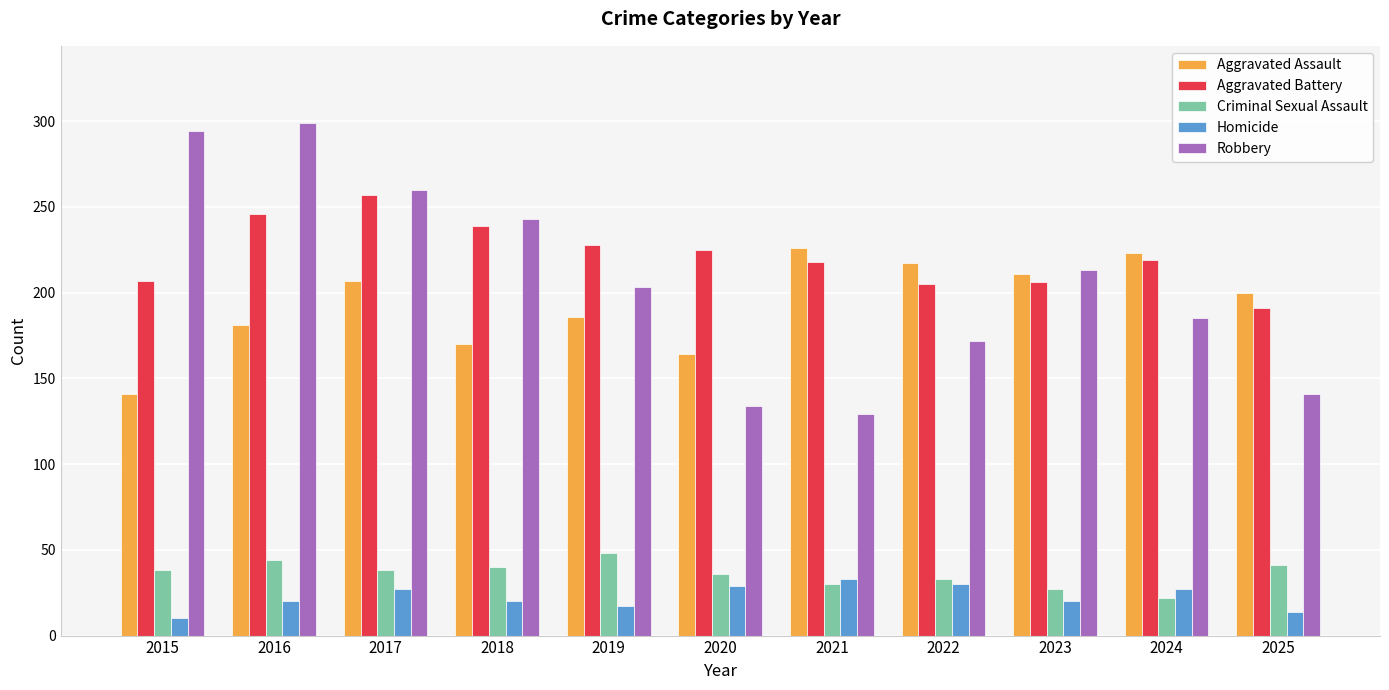

Which category has the highest value in the Homicide series?

2021